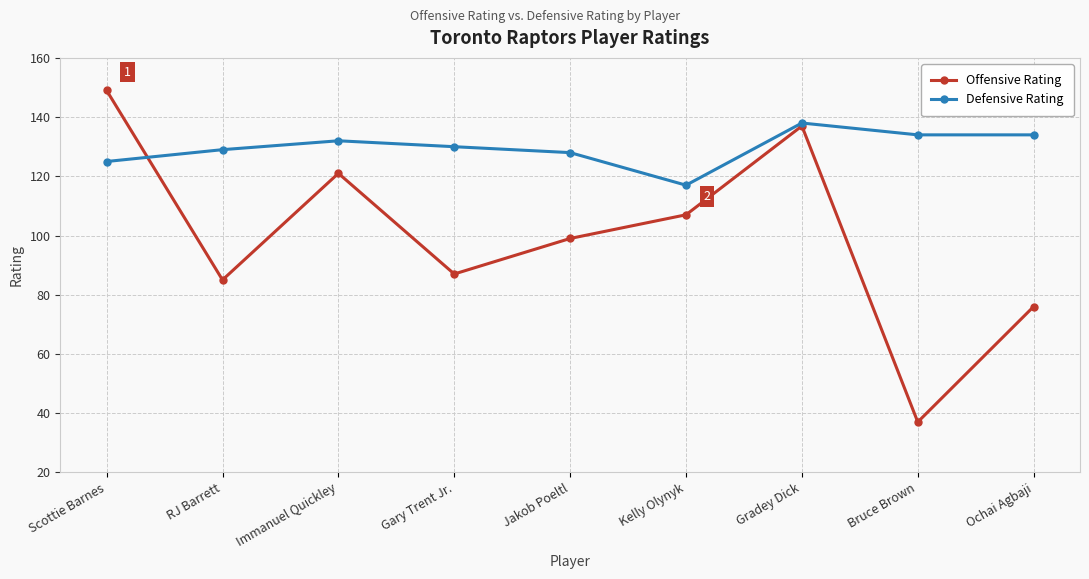

What are all the series names shown in the legend?

Offensive Rating, Defensive Rating